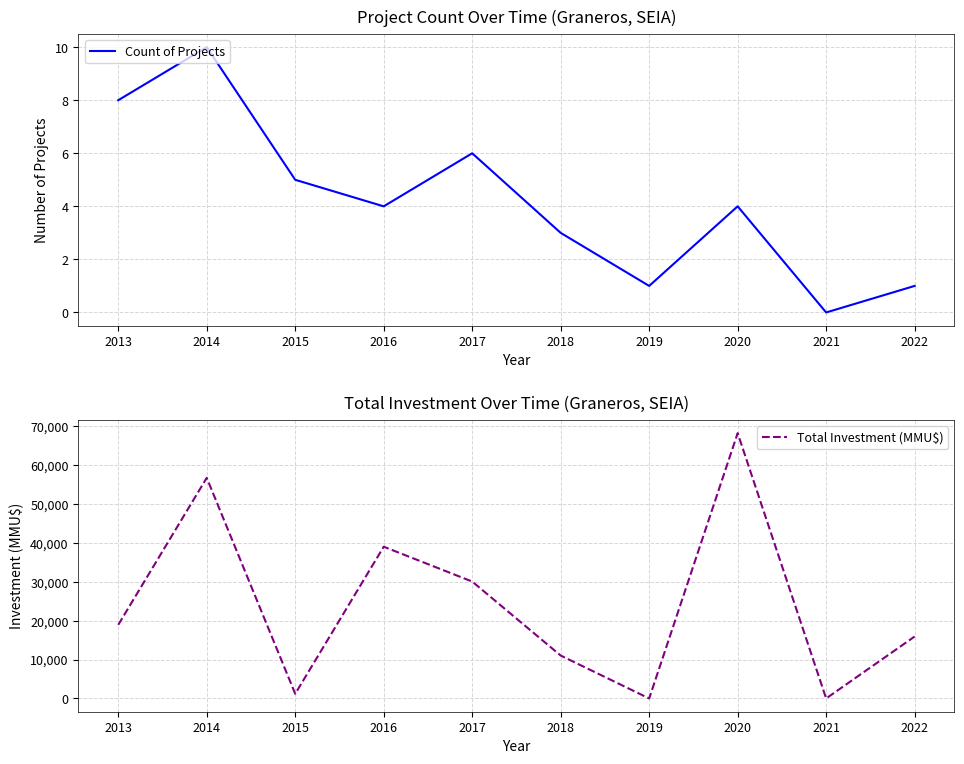

Which series has the largest total across all categories?

Total Investment (MMU$)